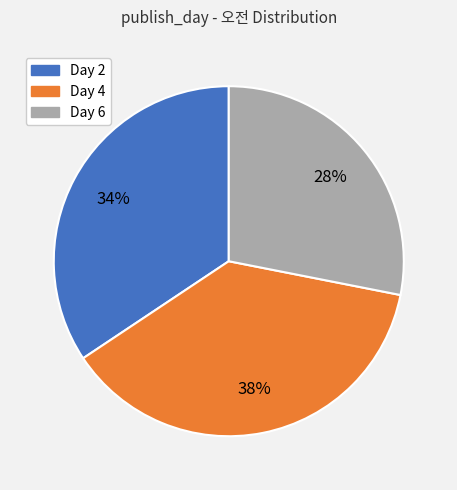

To the nearest percent, what is the average slice percentage?

33%